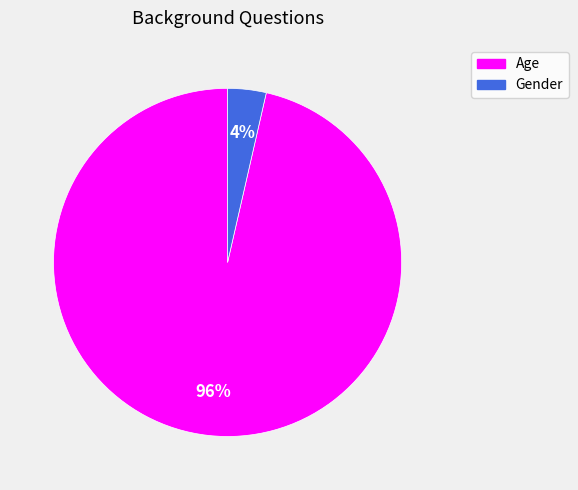

What percentage is the Gender slice, to the nearest percent?

4%